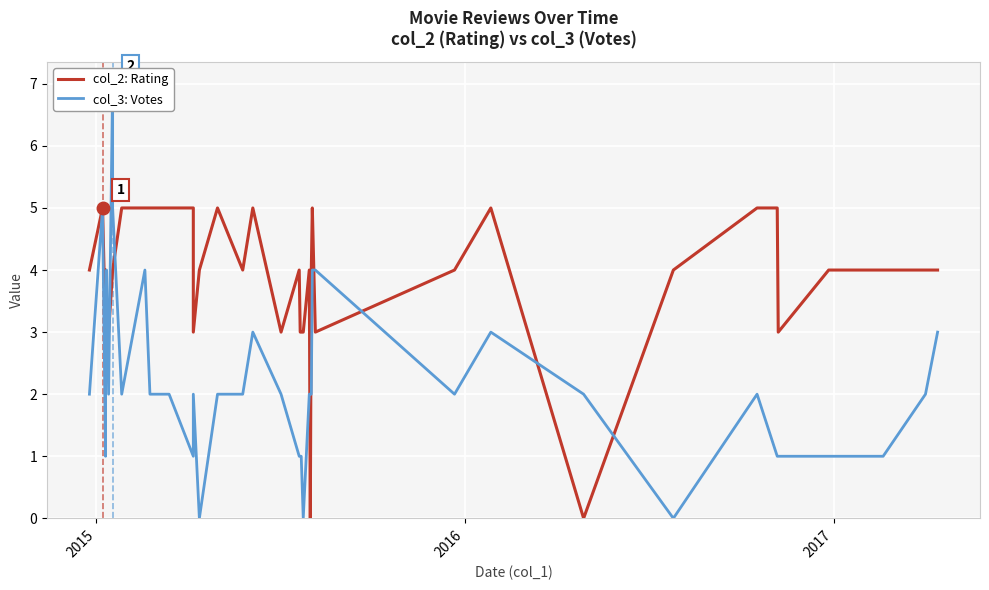

True or false: col_2: Rating has more than 2 interior local peaks.

True